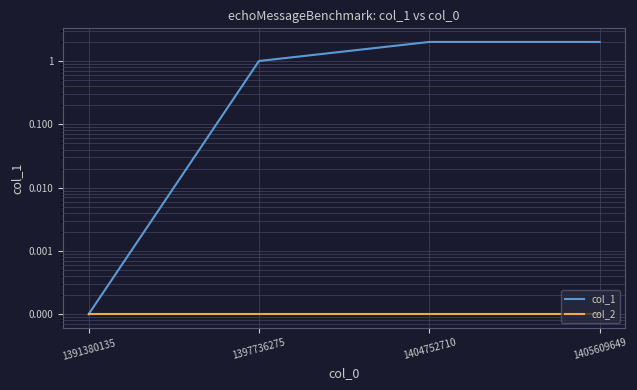

True or false: col_2 and col_1 intersect in this chart.

False